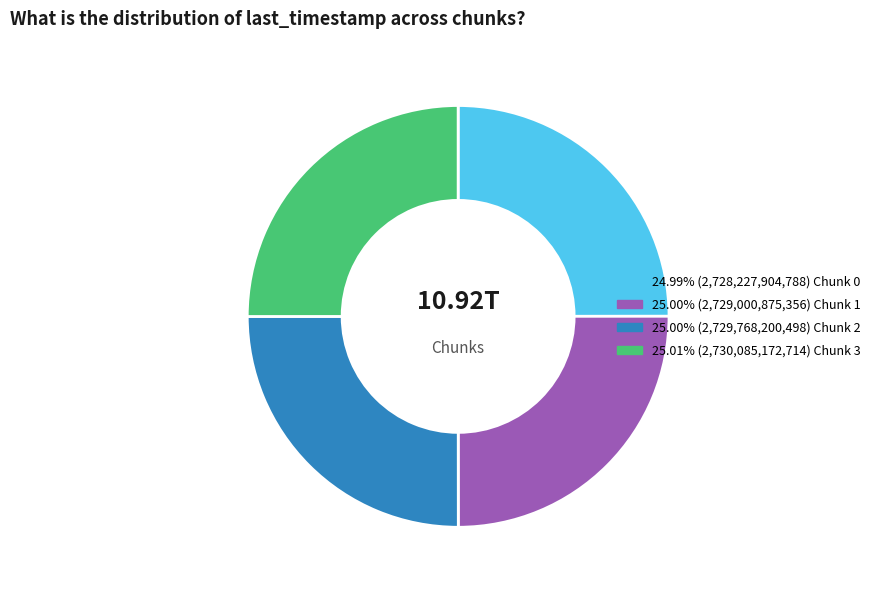

Is there any slice that represents more than half of the pie?

No